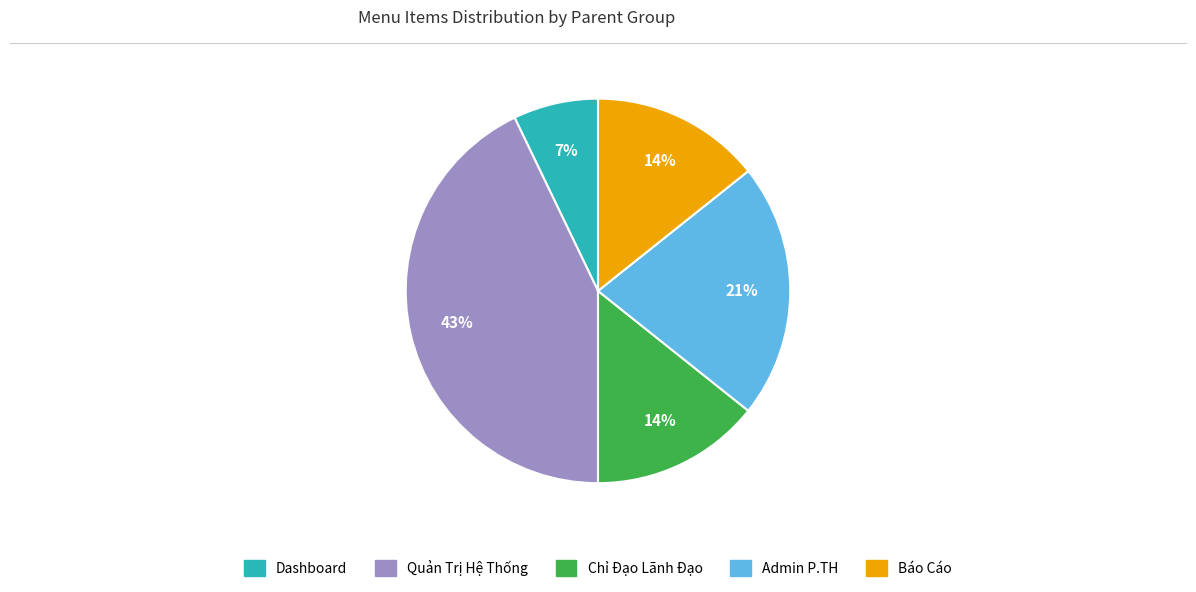

Combined, do Báo Cáo and Dashboard account for over 50%?

No